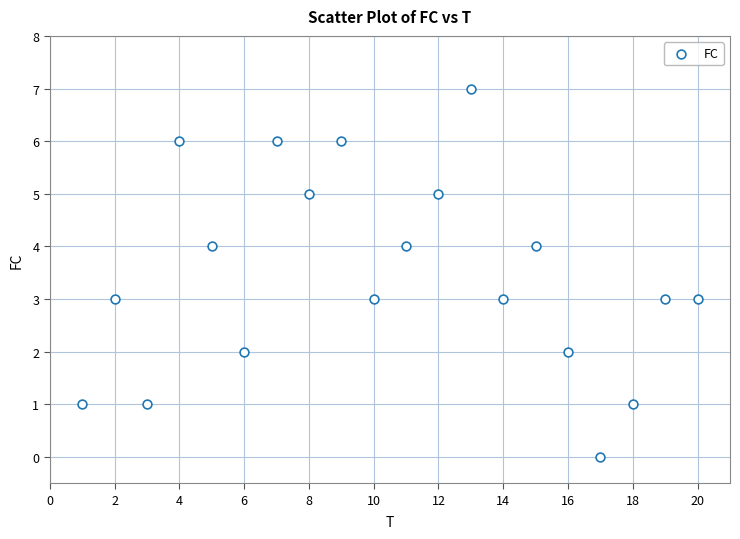

What is the range of X values (max minus min)?

19